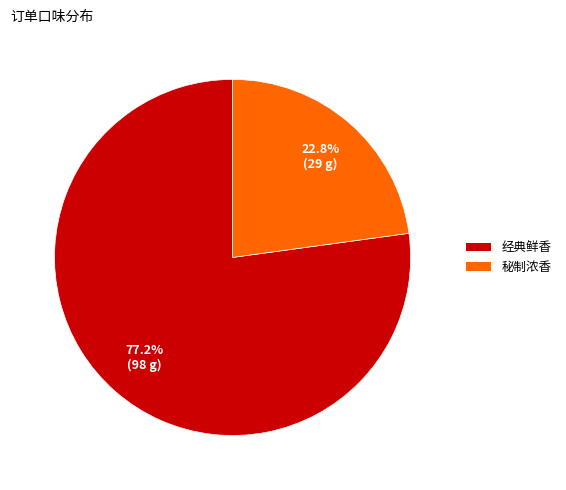

How much of the chart is everything except 秘制浓香?

77.2%